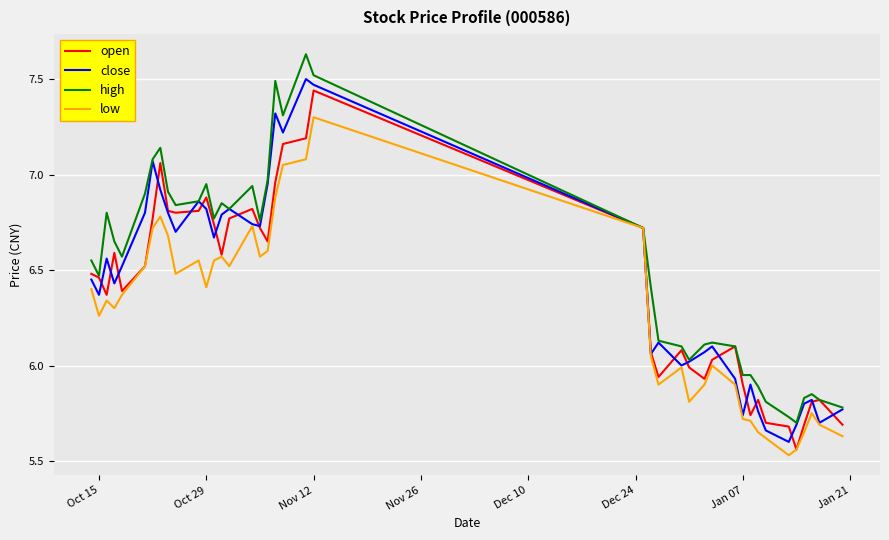

Which series has the largest total across all categories?

high